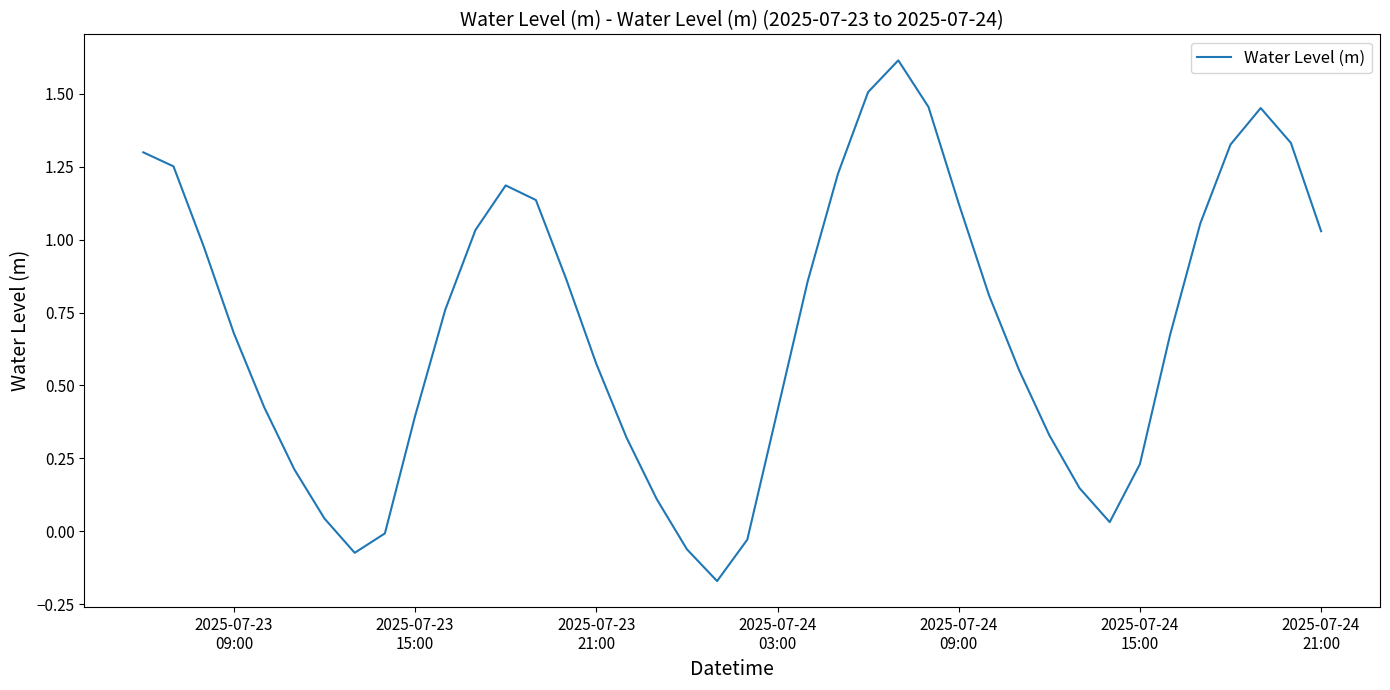

What is the difference between the maximum and minimum values?

1.8